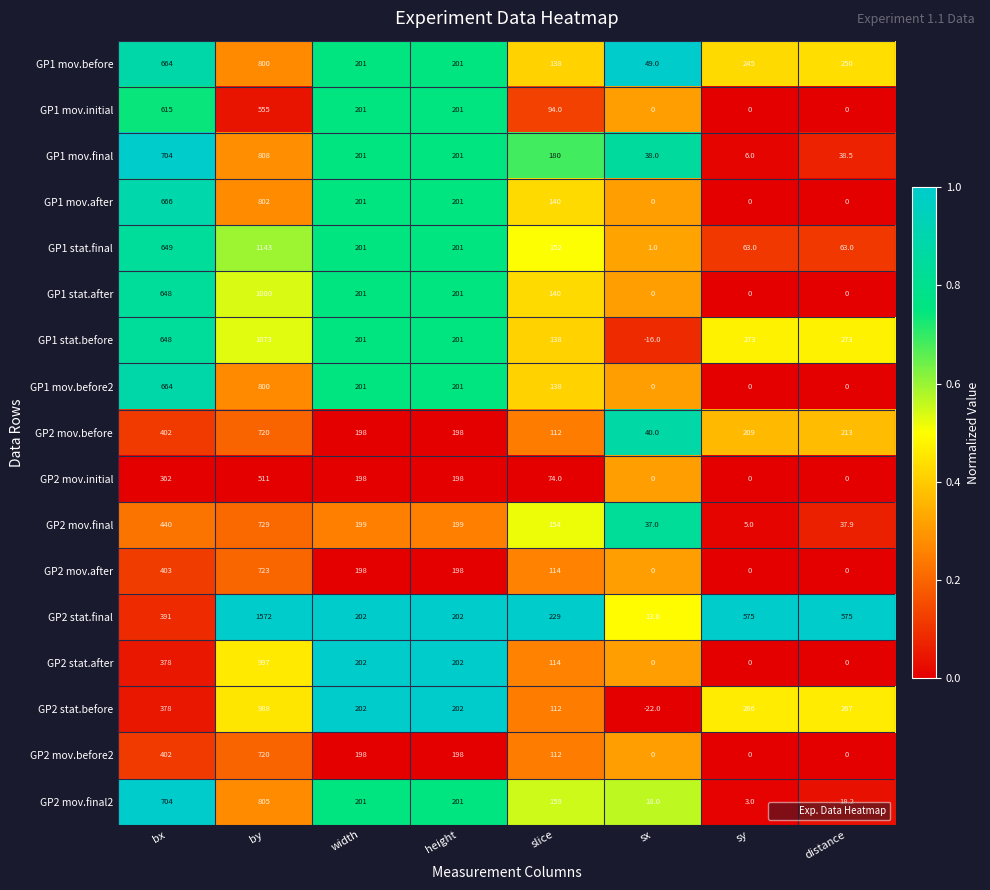

What is the difference between the maximum and minimum values in the GP2 mov.before series?

680.0